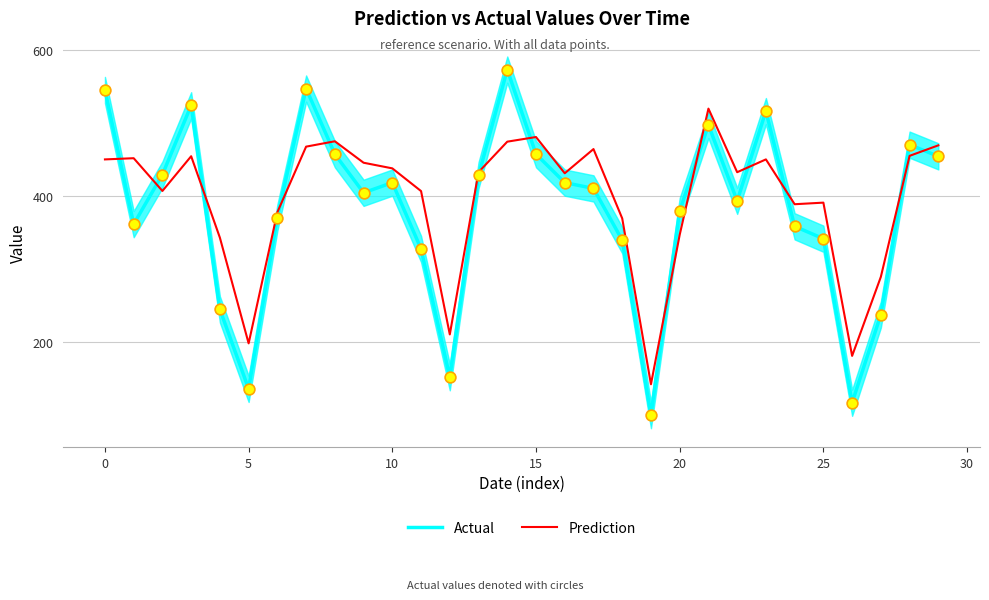

At how many categories does at least one series exceed 241?

26